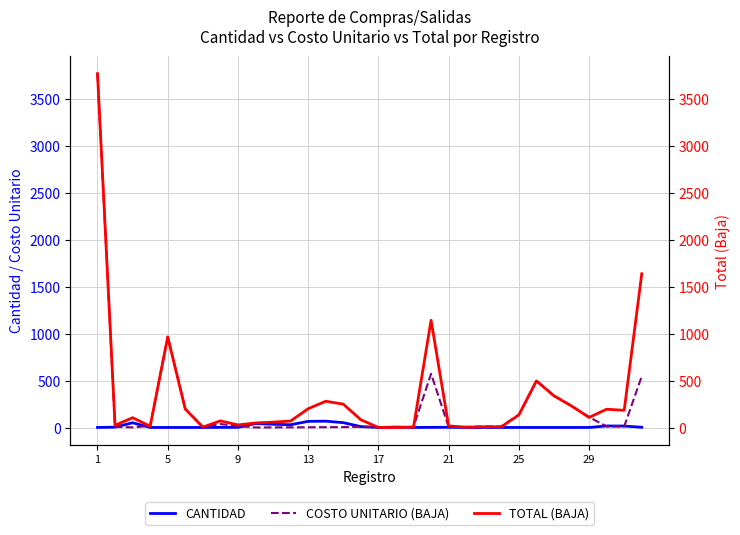

Which series has the largest total across all categories?

TOTAL (BAJA)